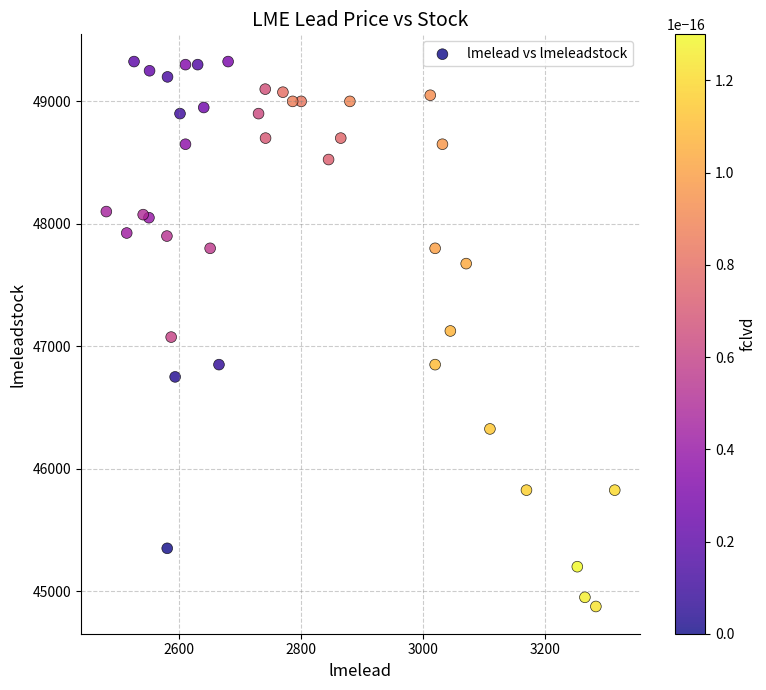

What is the range of Y values (max minus min)?

4450